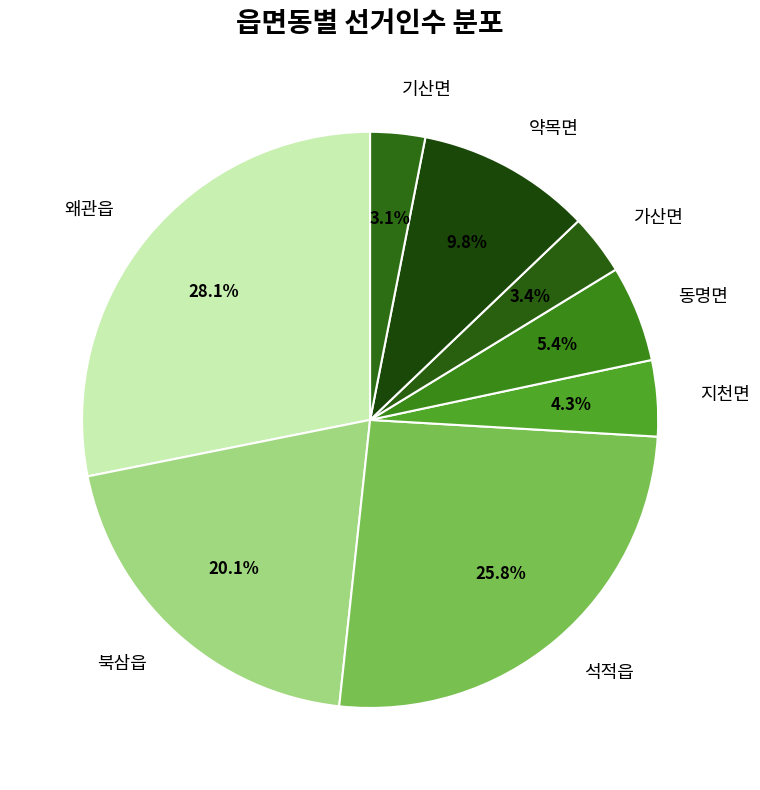

Which category has the biggest portion of the pie?

왜관읍